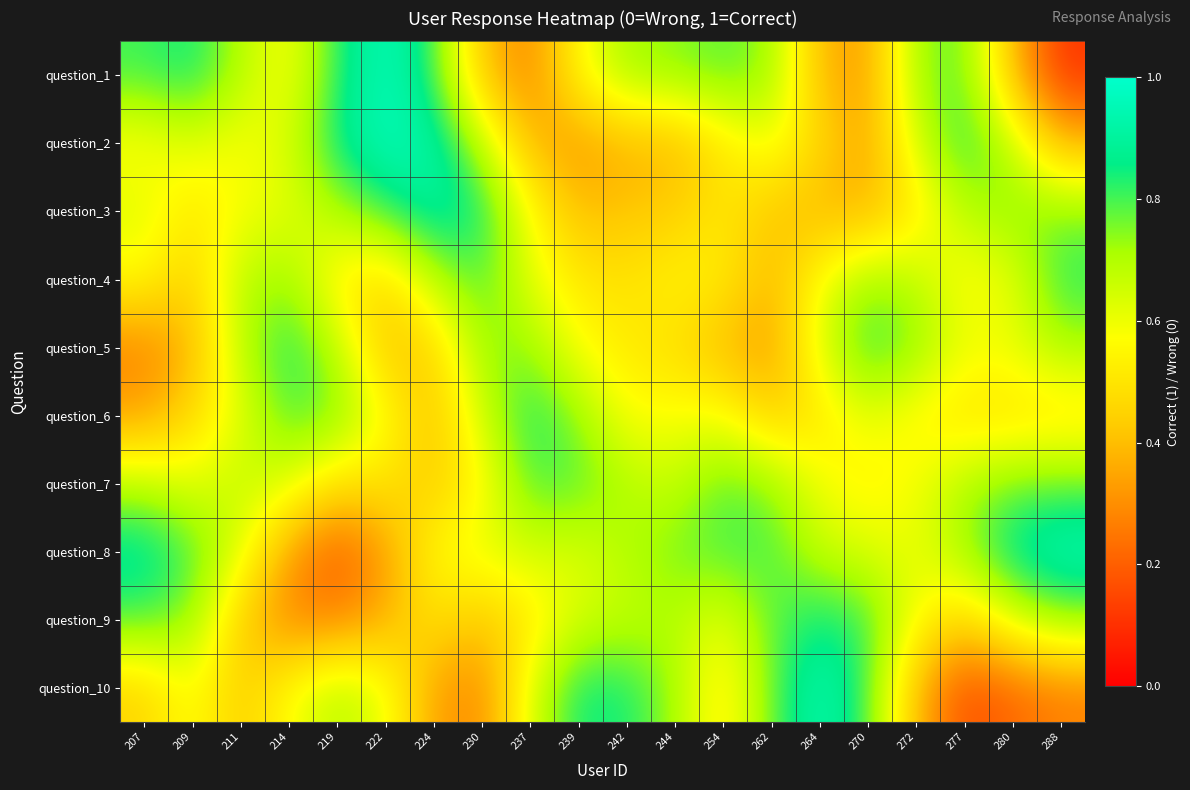

Which has a higher value, 288 or 244?

244